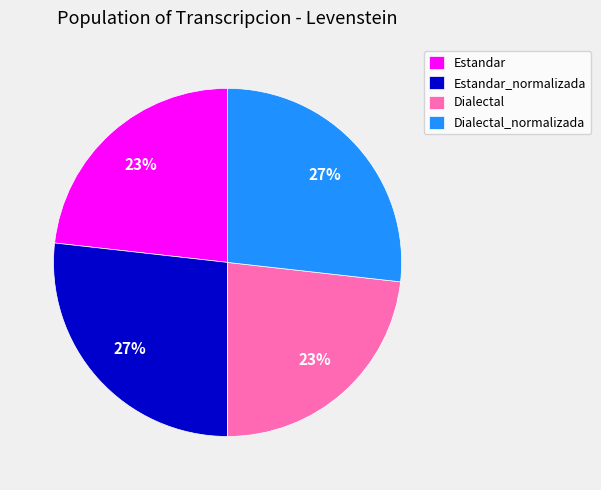

To the nearest percent, what is the average slice percentage?

25%